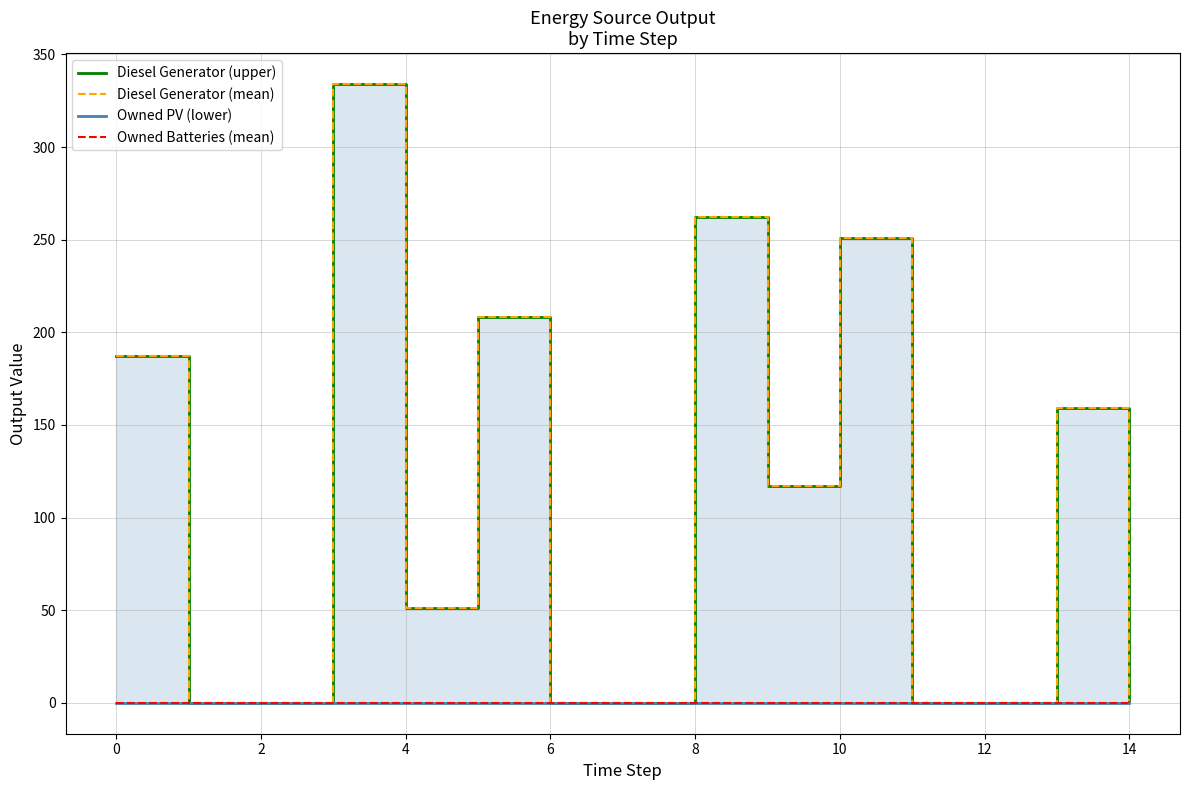

Which series has the largest total across all categories?

Diesel Generator (upper)